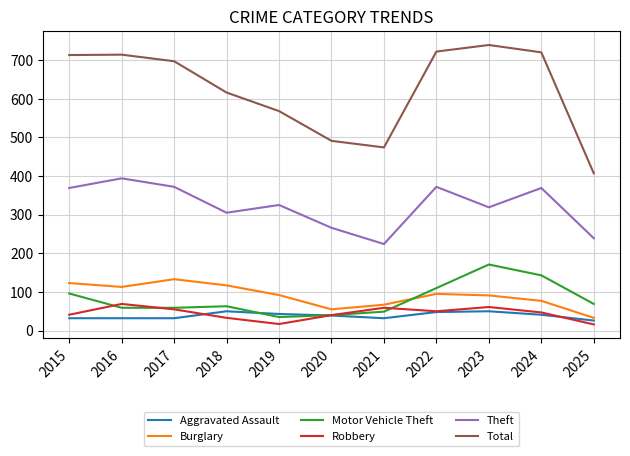

True or false: Aggravated Assault and Robbery cross at least once.

True